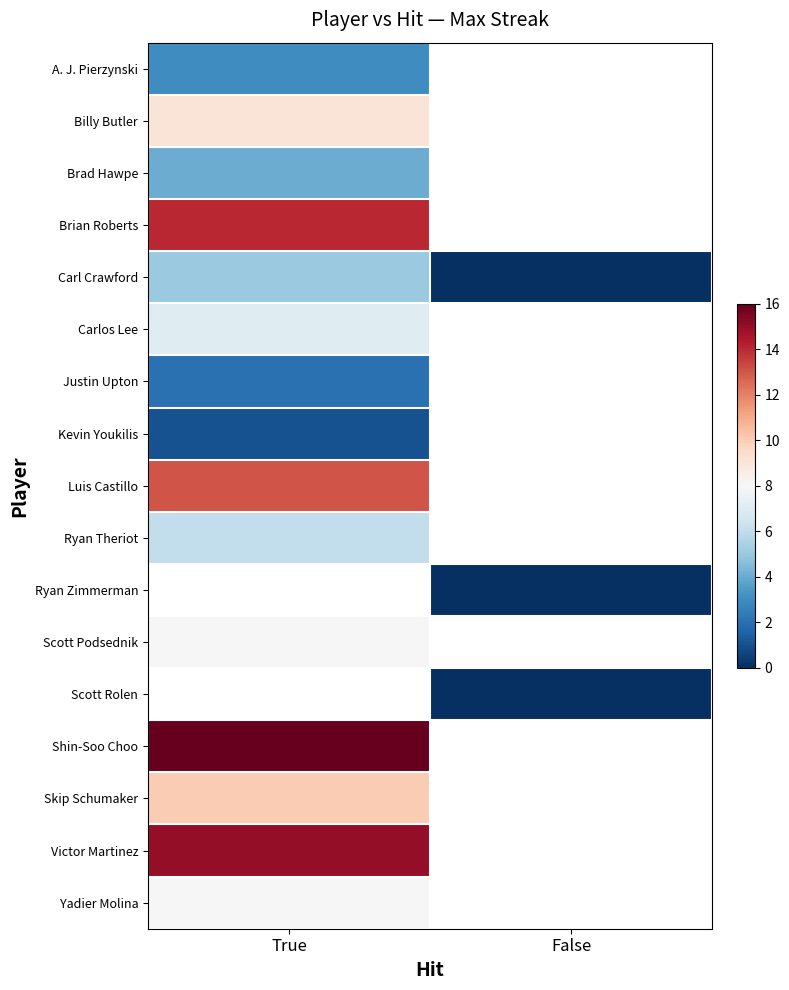

What is the minimum value for Kevin Youkilis?

1.0